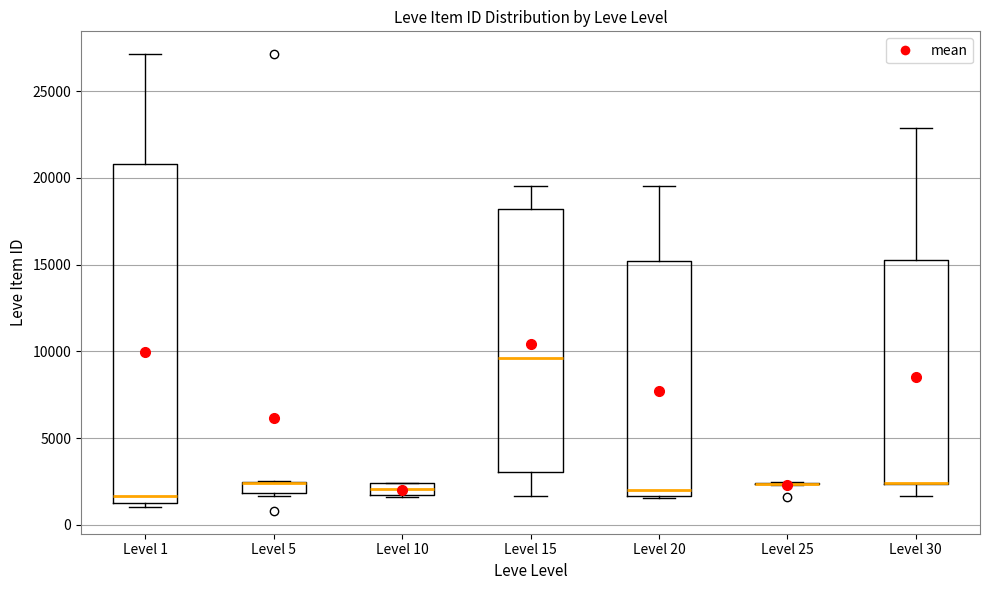

Which box is the tallest, from its lower edge to its upper edge?

Level 1